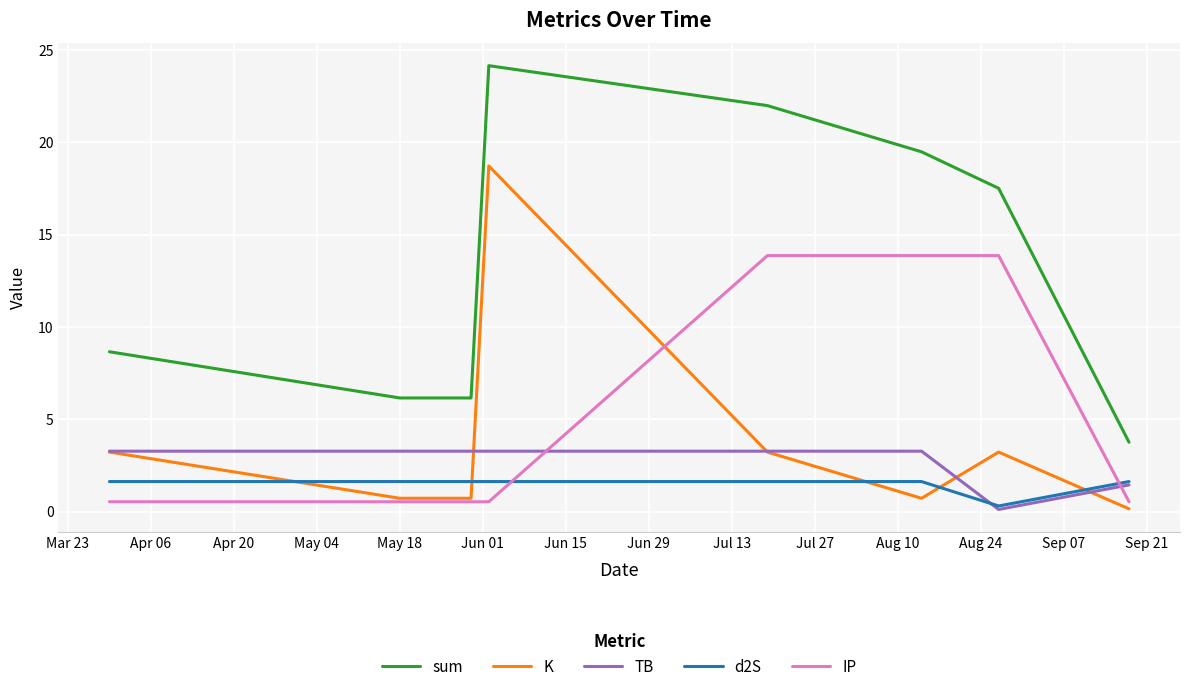

Which series has the largest total across all categories?

sum